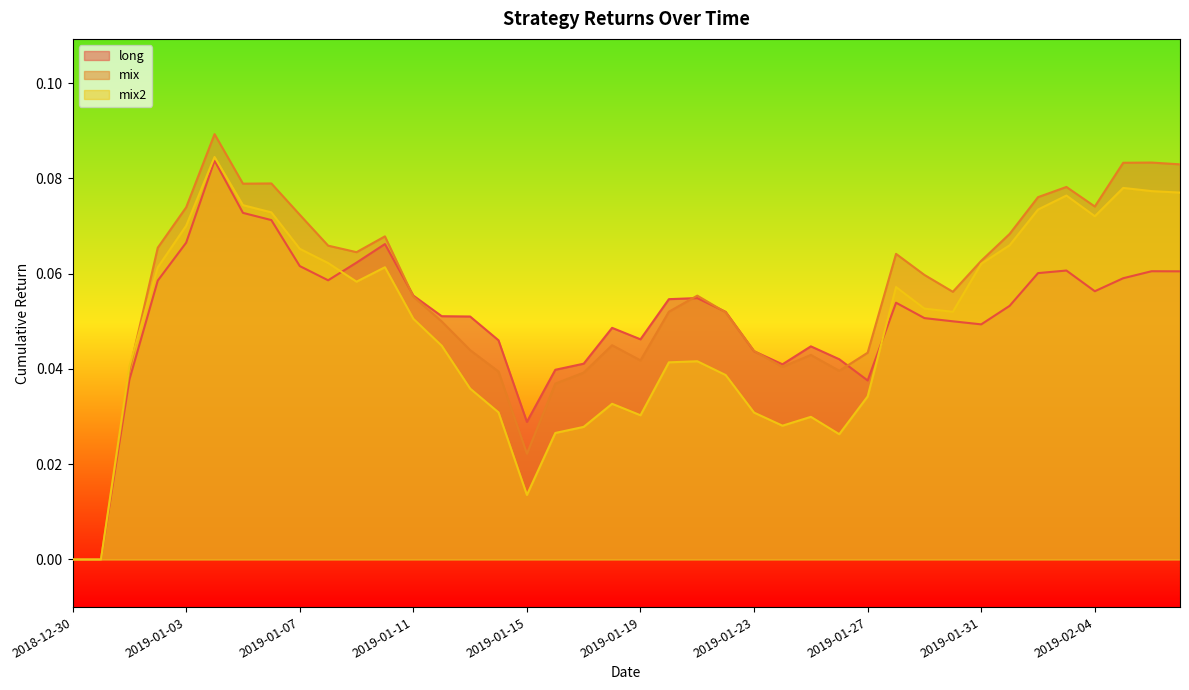

Count the long values in the range 0 to 1.

40